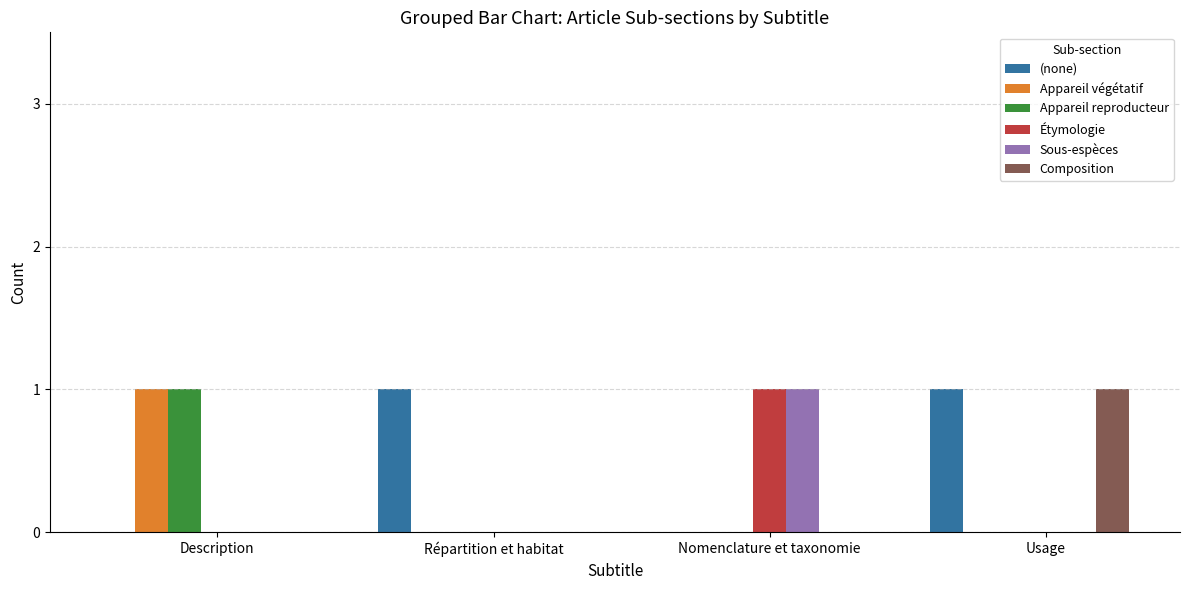

Are the bars horizontal?

No